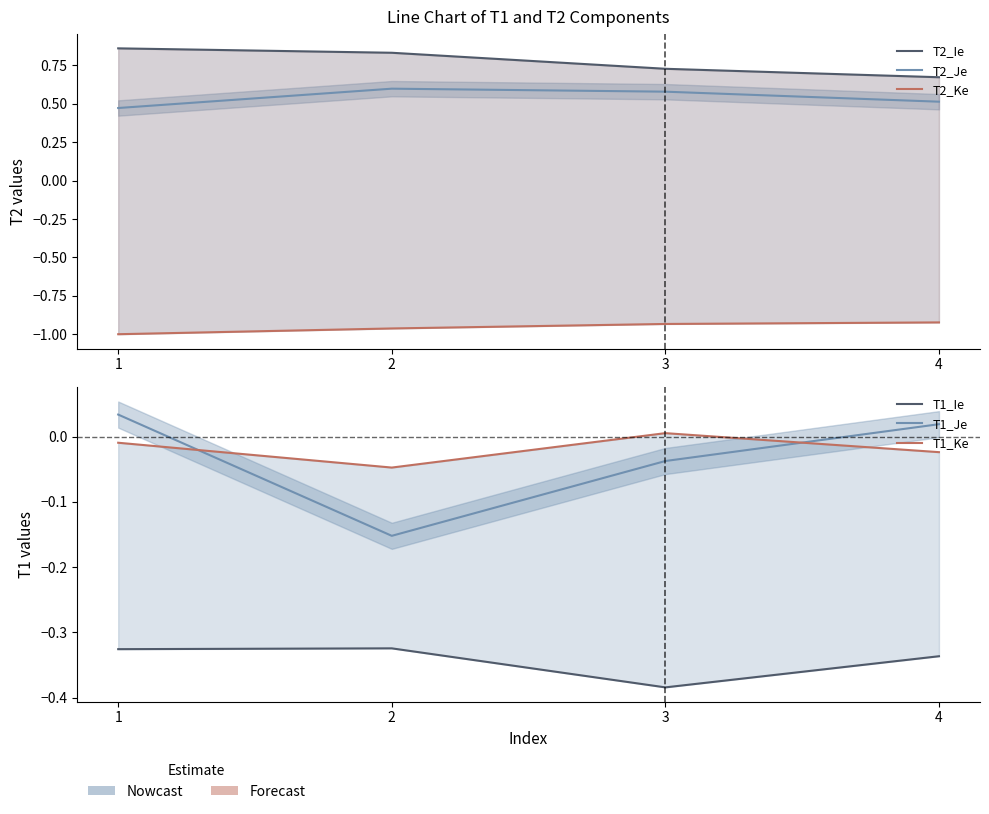

What is the maximum value for T1_Ie?

-0.3